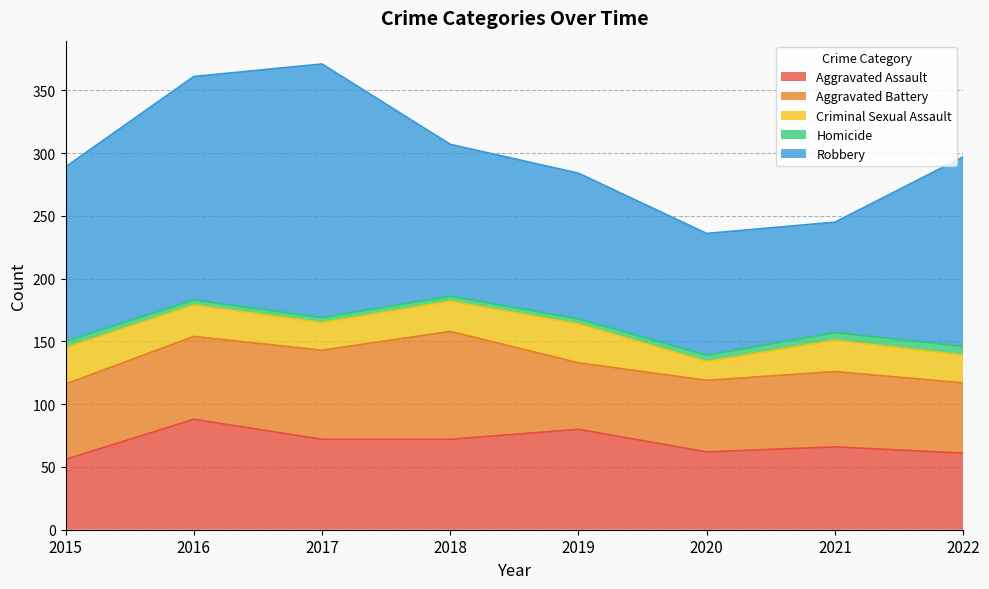

What is the lowest value of the Aggravated Assault series?

56